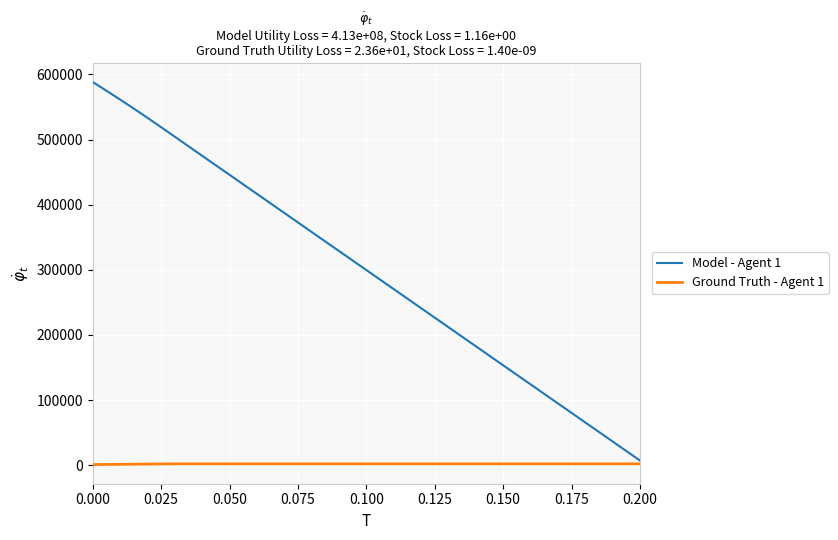

Which series has the widest spread of values?

Model - Agent 1